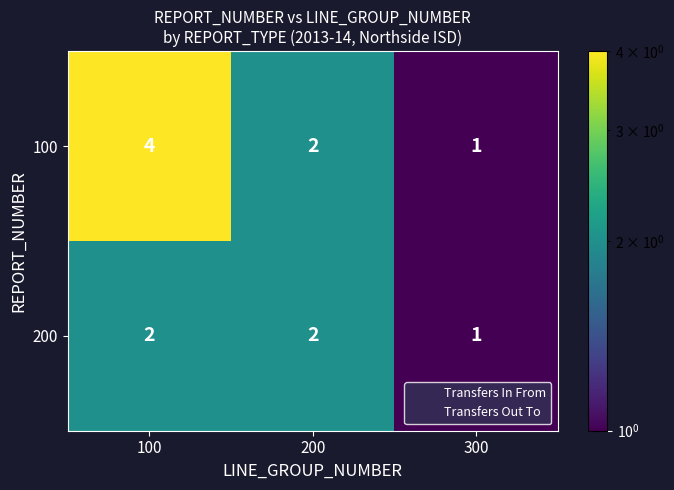

Which category has the lowest value in the 200 series?

300